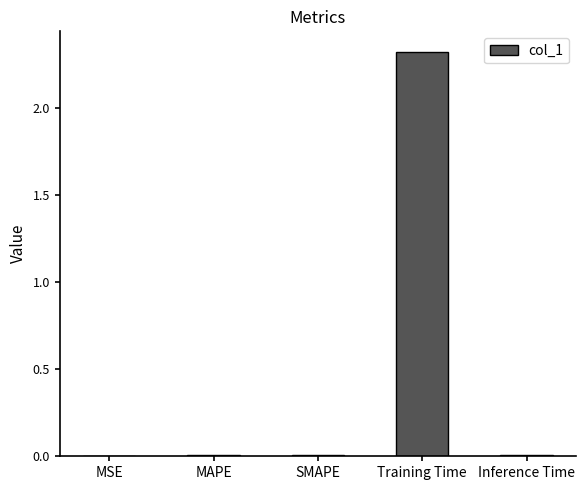

The chart shows a value of 2.3 at Training Time. True or false?

True